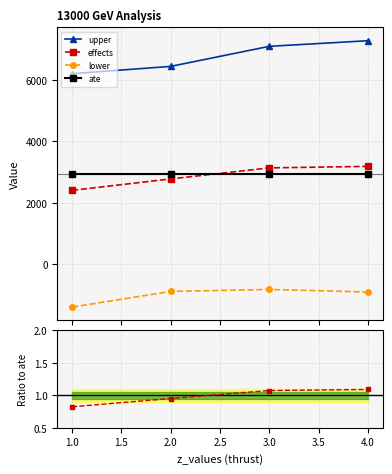

What is the maximum value for effects?

3183.0